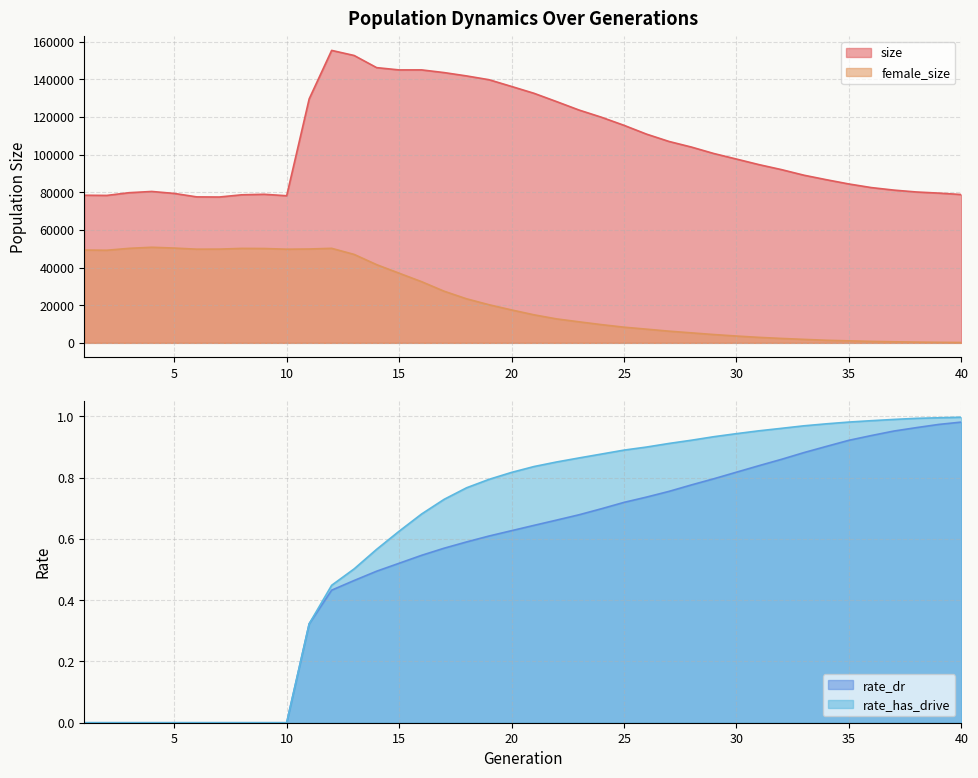

True or false: rate_dr and size intersect in this chart.

False